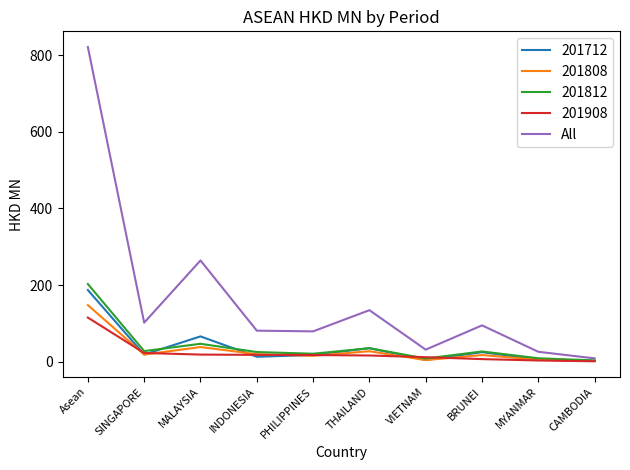

Between MALAYSIA and THAILAND, which series saw the biggest shift?

All